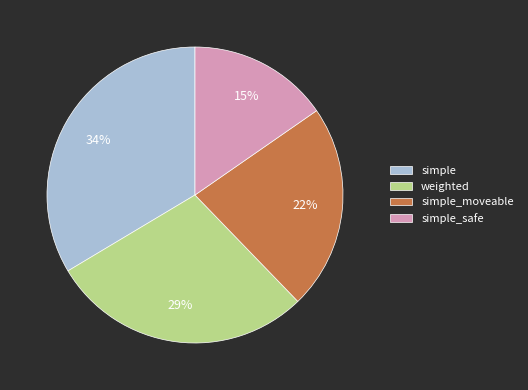

Which category has the biggest portion of the pie?

simple